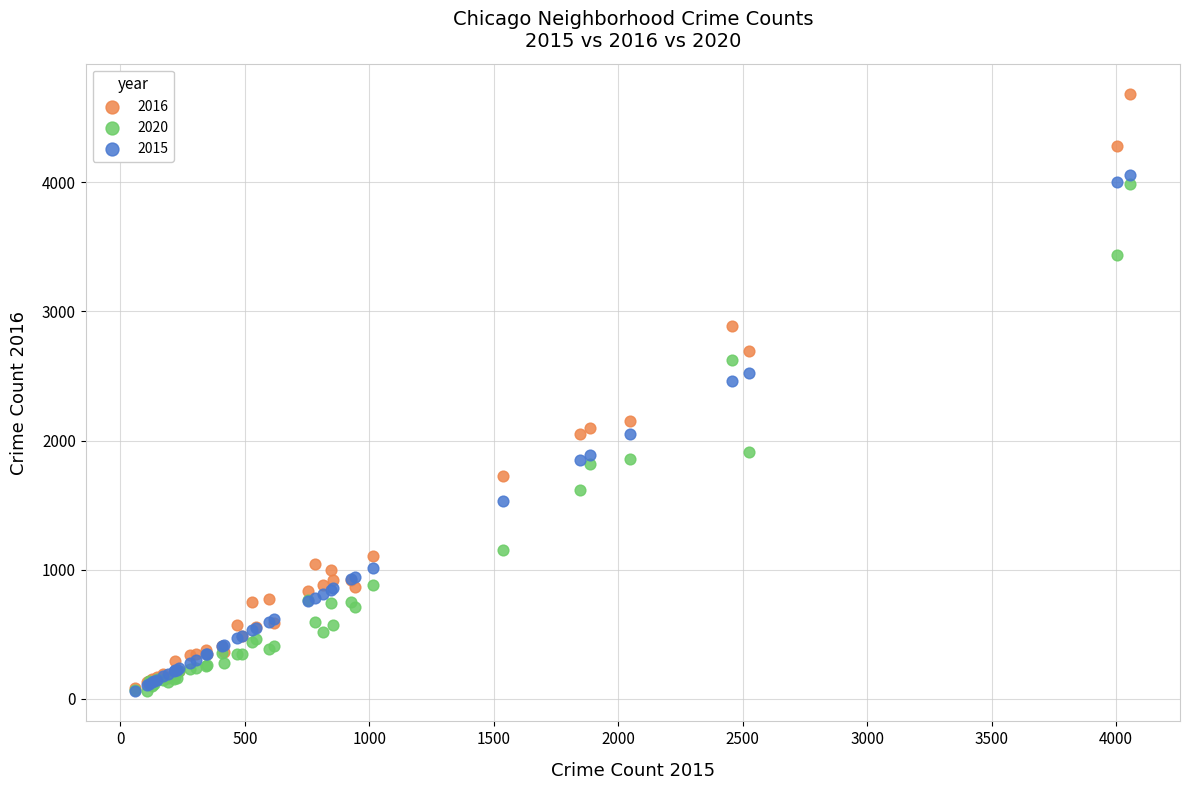

Across all series, what Y value is closest to 2372?

2459